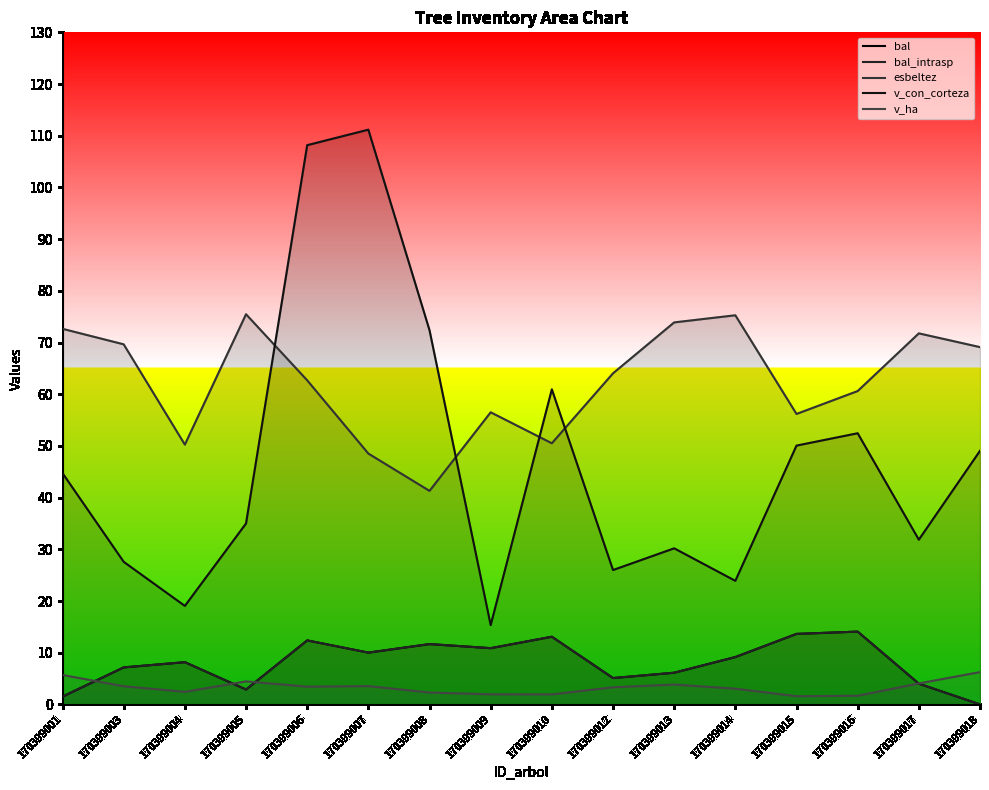

In v_ha, how many points are higher than both neighbors (excluding endpoints)?

3